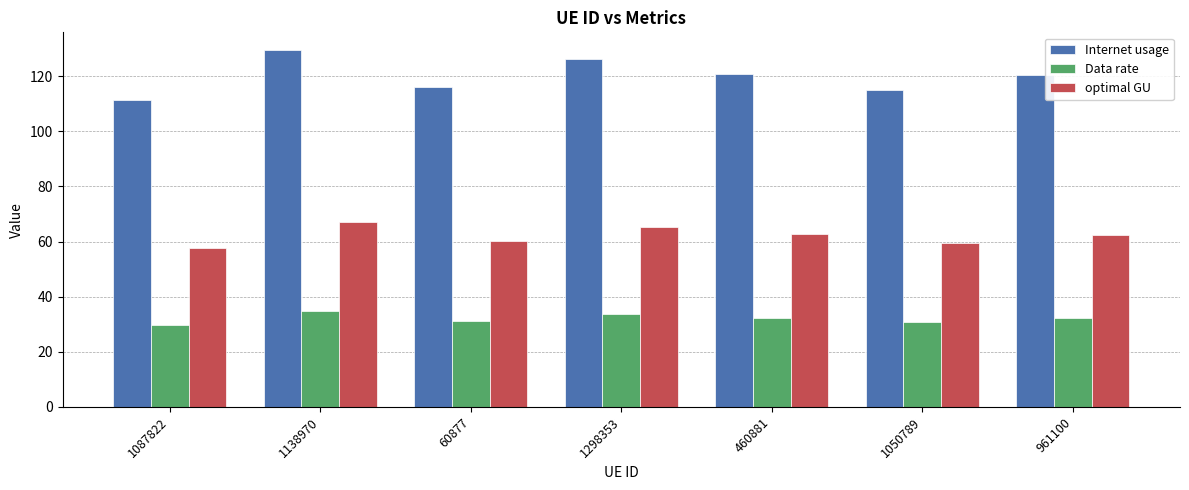

Which series has the largest range (max minus min)?

Internet usage